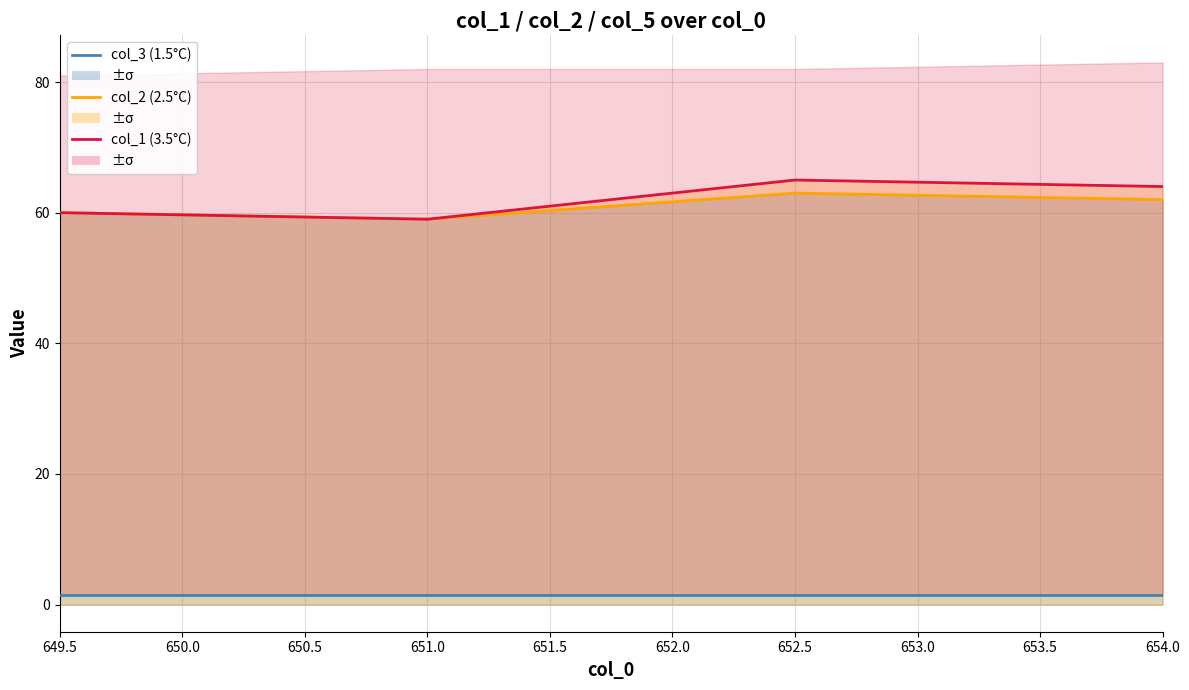

Which has a higher value, 649.5 or 651.0?

649.5